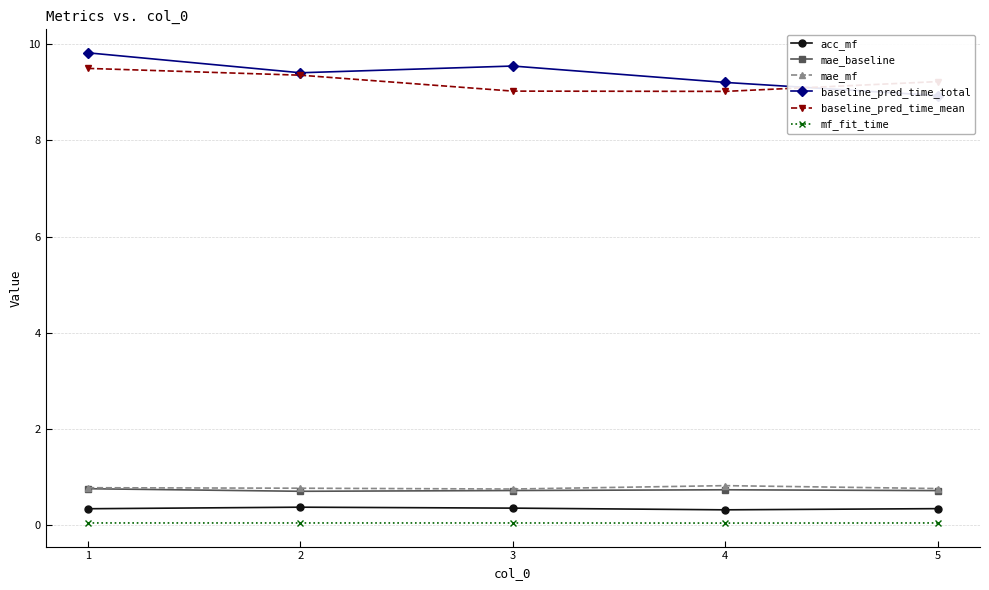

At which category does baseline_pred_time_total reach its first local valley?

2